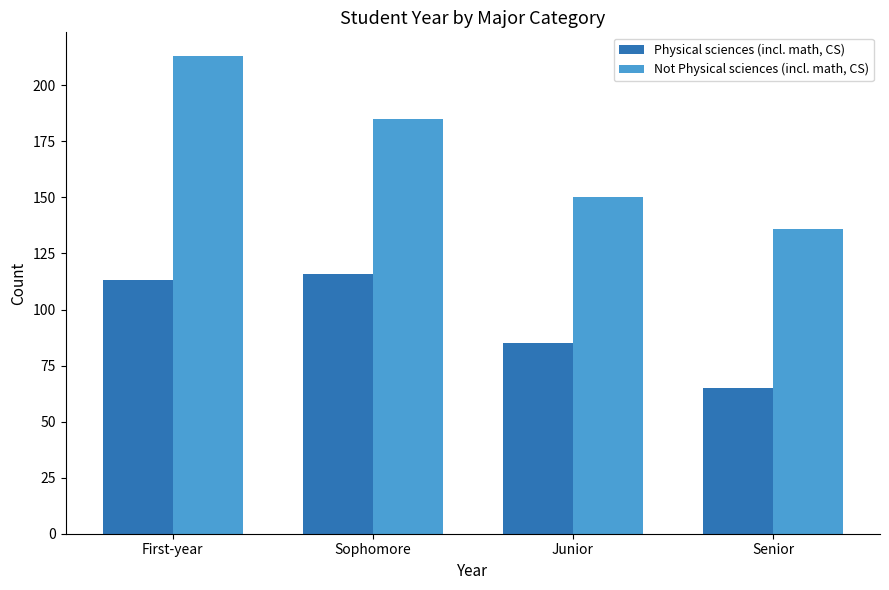

How many distinct data groups are displayed?

2